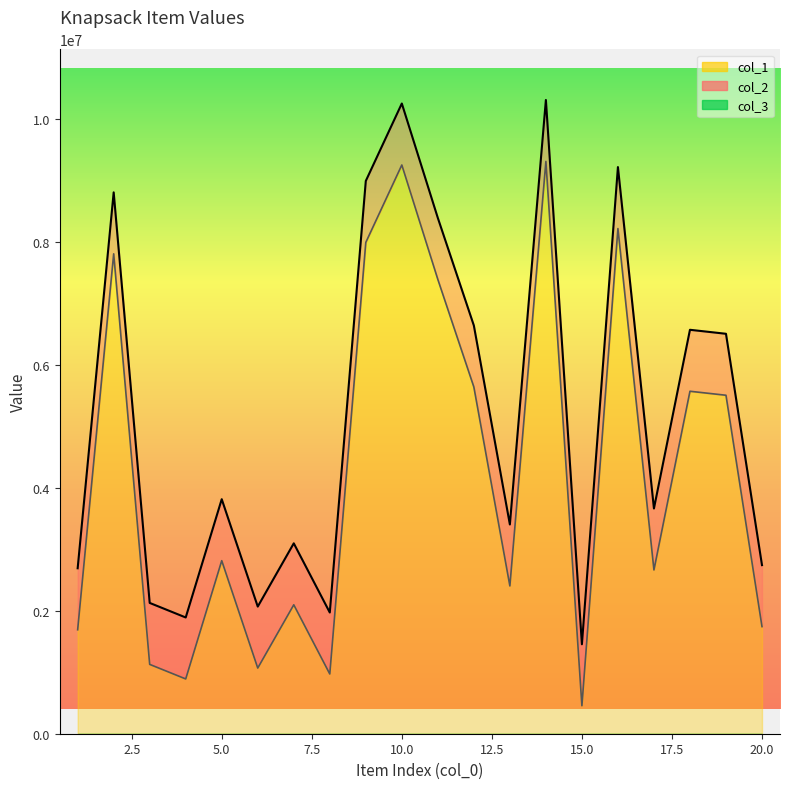

Which series changed the most between 1 and 11?

col_1